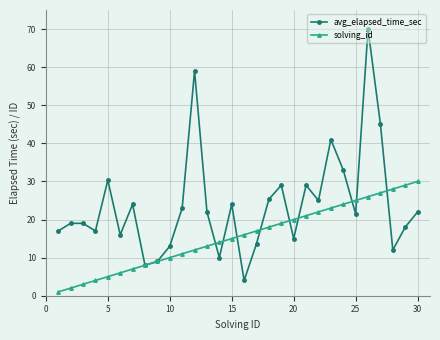

At how many categories does at least one series exceed 32?

5